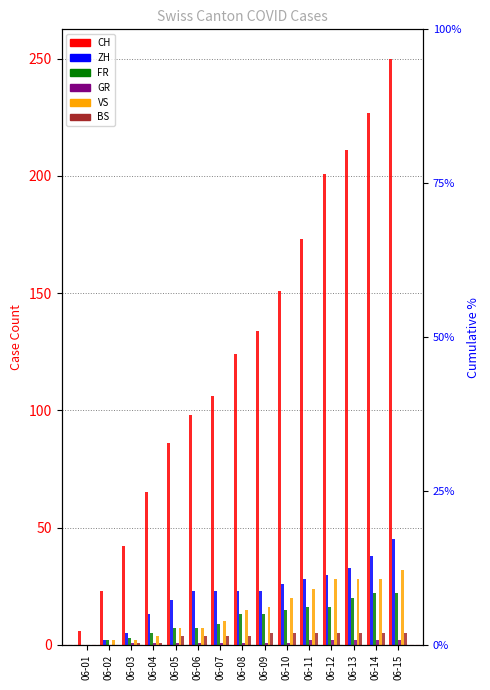

Which has a higher value, 06-02 or 06-03?

06-03